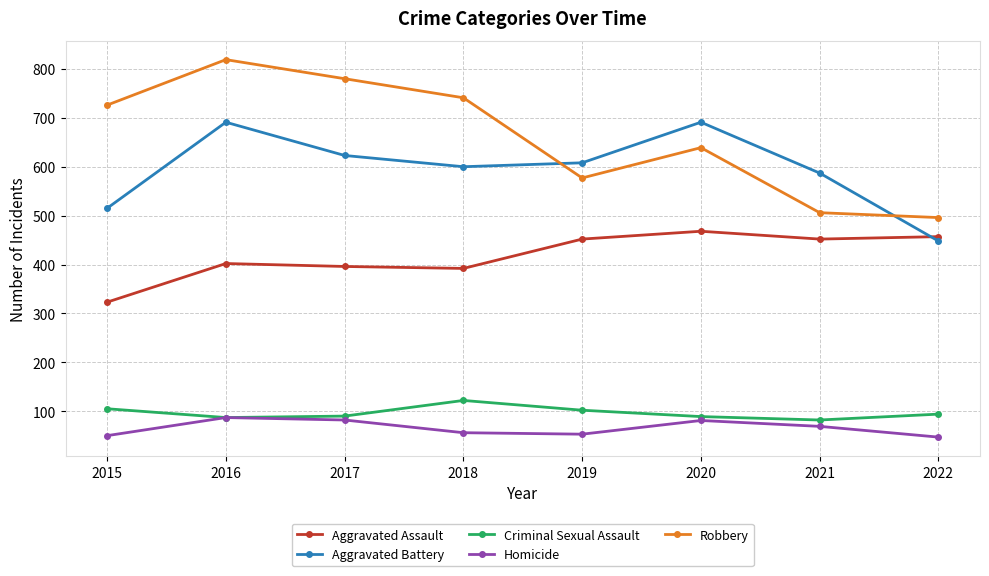

What is the lowest value of the Aggravated Battery series?

448